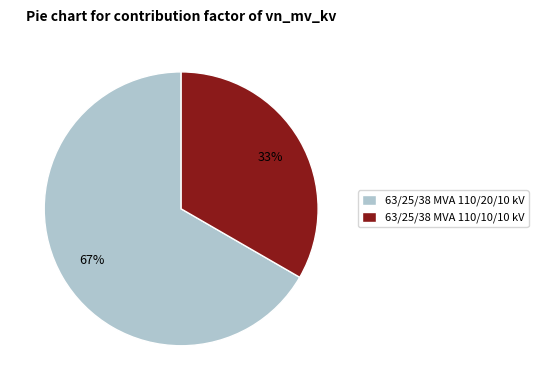

Is the sum of 63/25/38 MVA 110/20/10 kV and 63/25/38 MVA 110/10/10 kV greater than half?

Yes